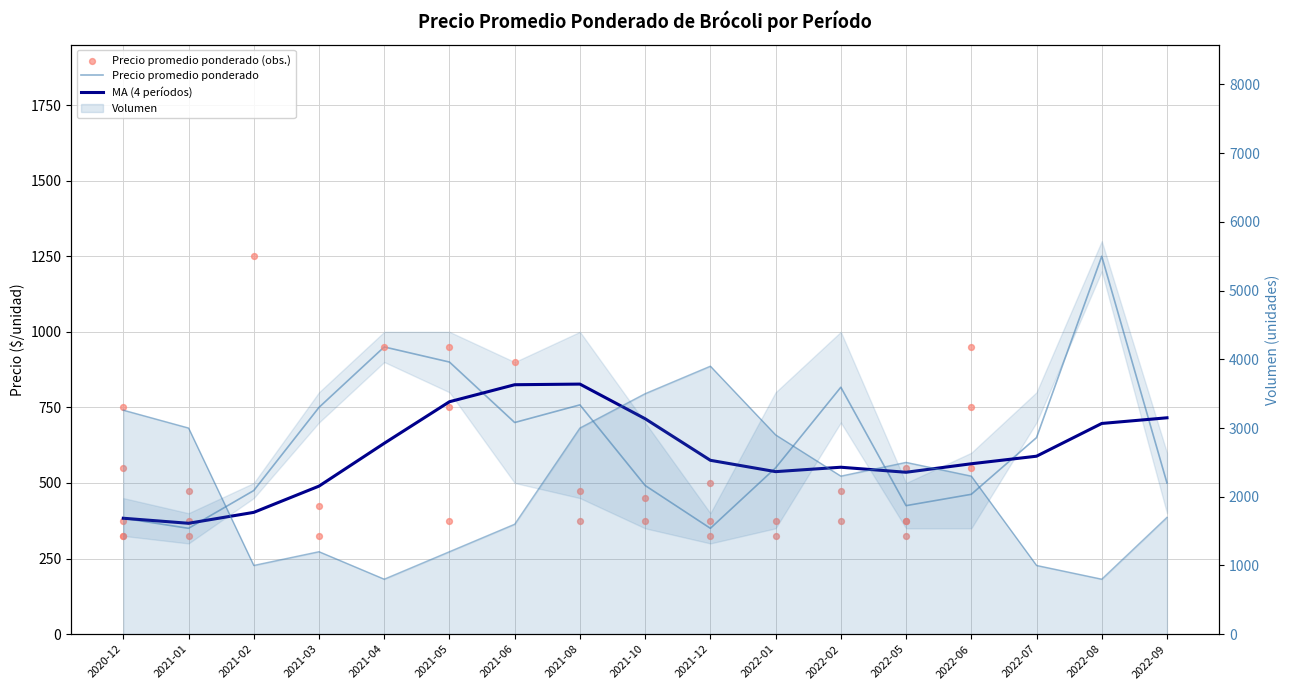

At which category is the sum across all series the highest?

2021-12